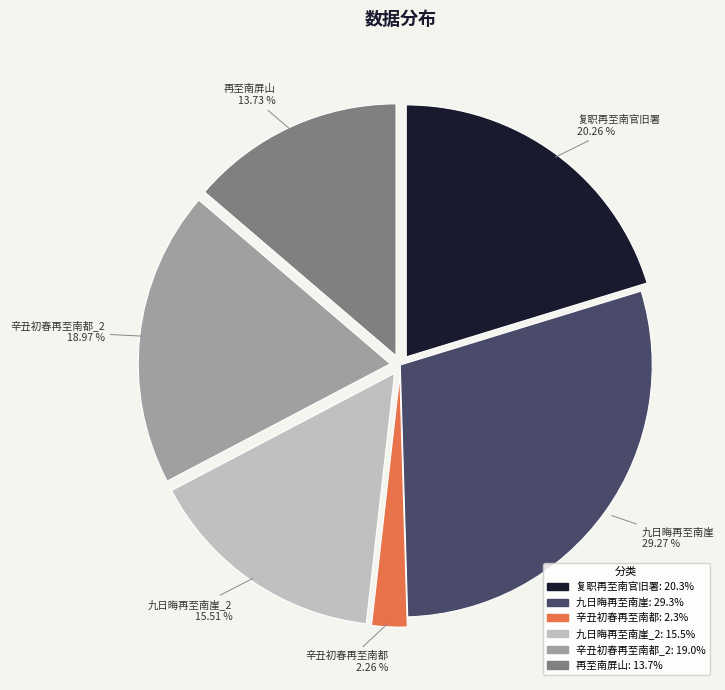

Does 九日晦再至南崖 account for over 50% of the chart?

No